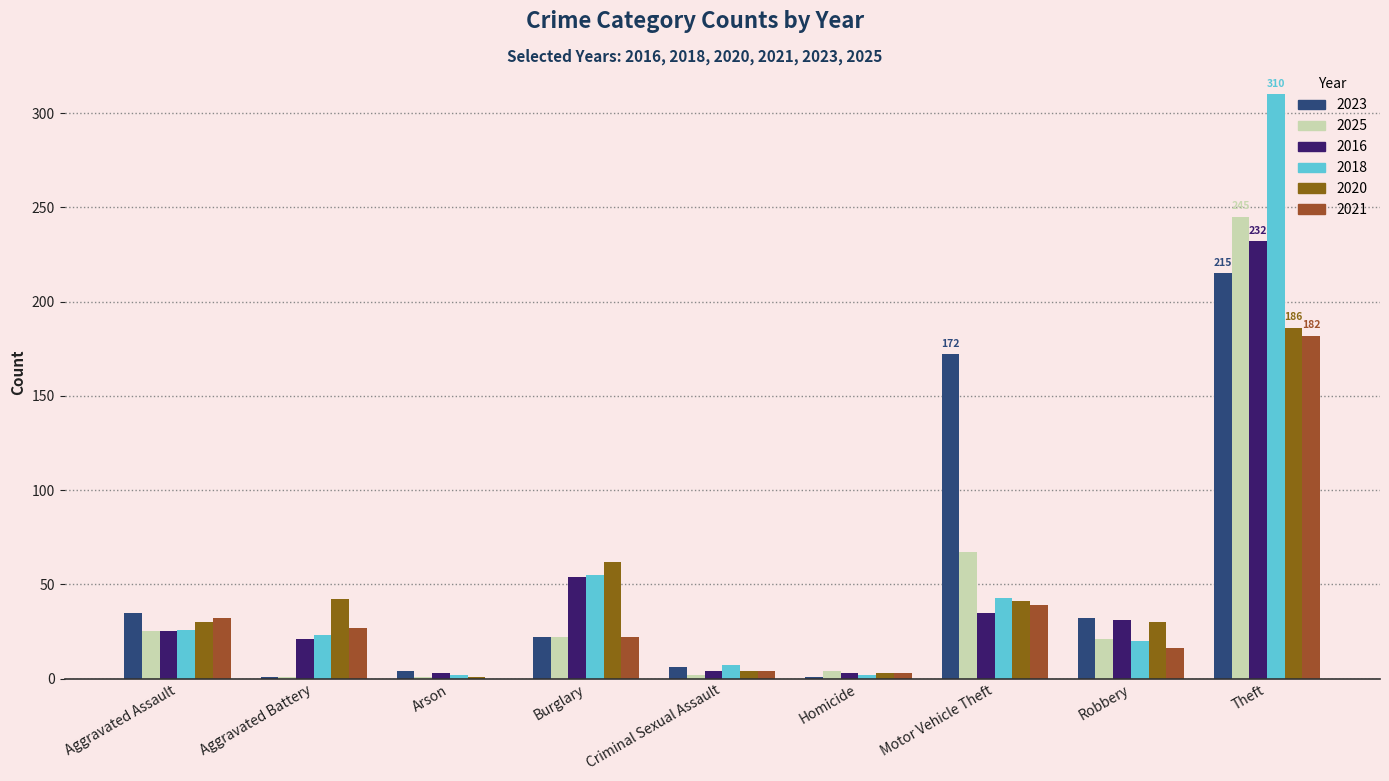

How many categories are shown in the chart?

9